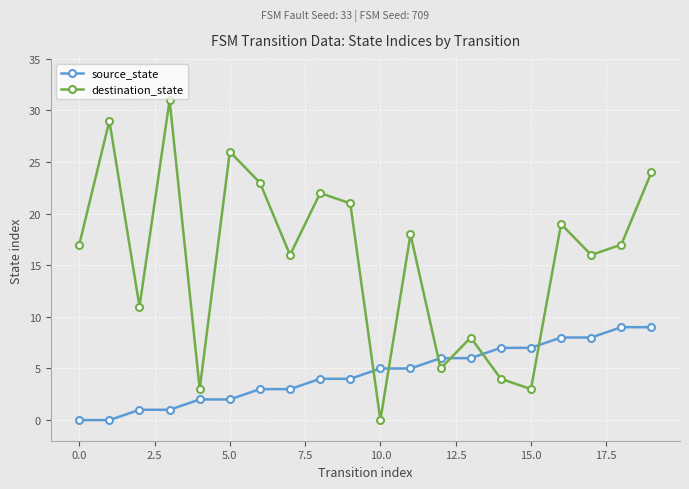

After their last crossing, which series has the higher values: destination_state or source_state?

destination_state